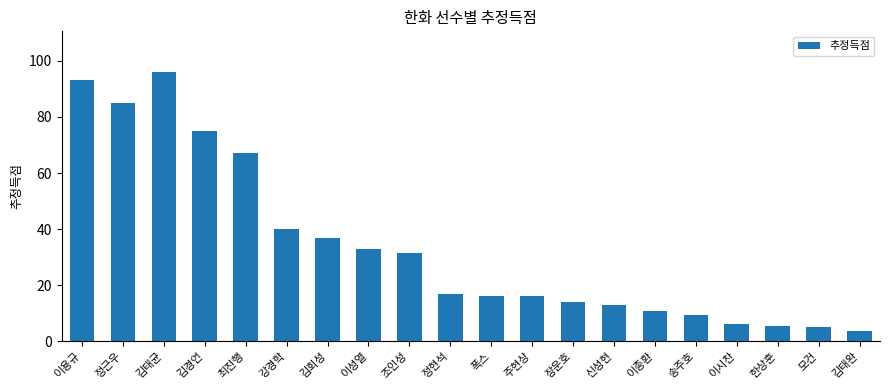

What is the change in value from 이성열 to 조인성?

-1.7